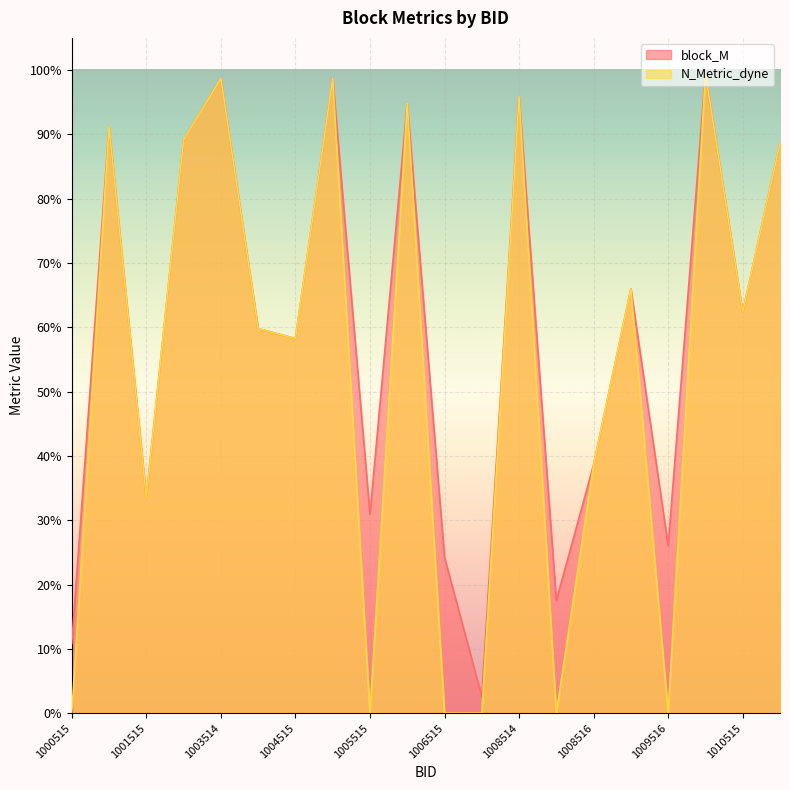

Reading right to left, extract all data points from this chart.

block_M: 0.9	0.6	1.0	0.3	0.7	0.4	0.2	1.0	0.0	0.2	0.9	0.3	1.0	0.6	0.6	1.0	0.9	0.3	0.9	0.1
N_Metric_dyne: 0.9	0.6	1.0	0.0	0.7	0.4	0.0	1.0	0.0	0.0	0.9	0.0	1.0	0.6	0.6	1.0	0.9	0.3	0.9	0.0